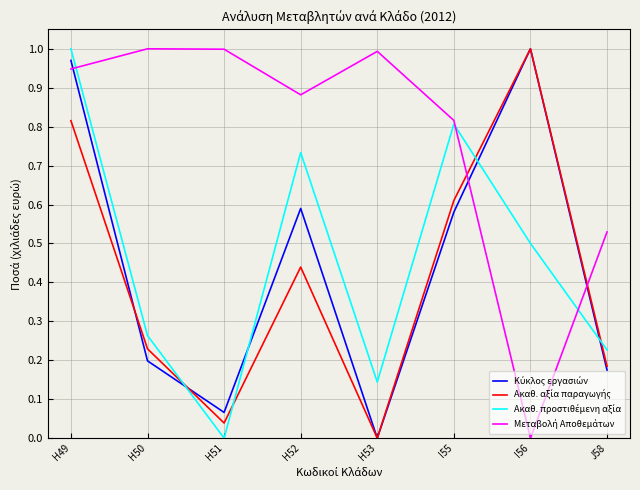

What is the total value across all series at I55?

2.8